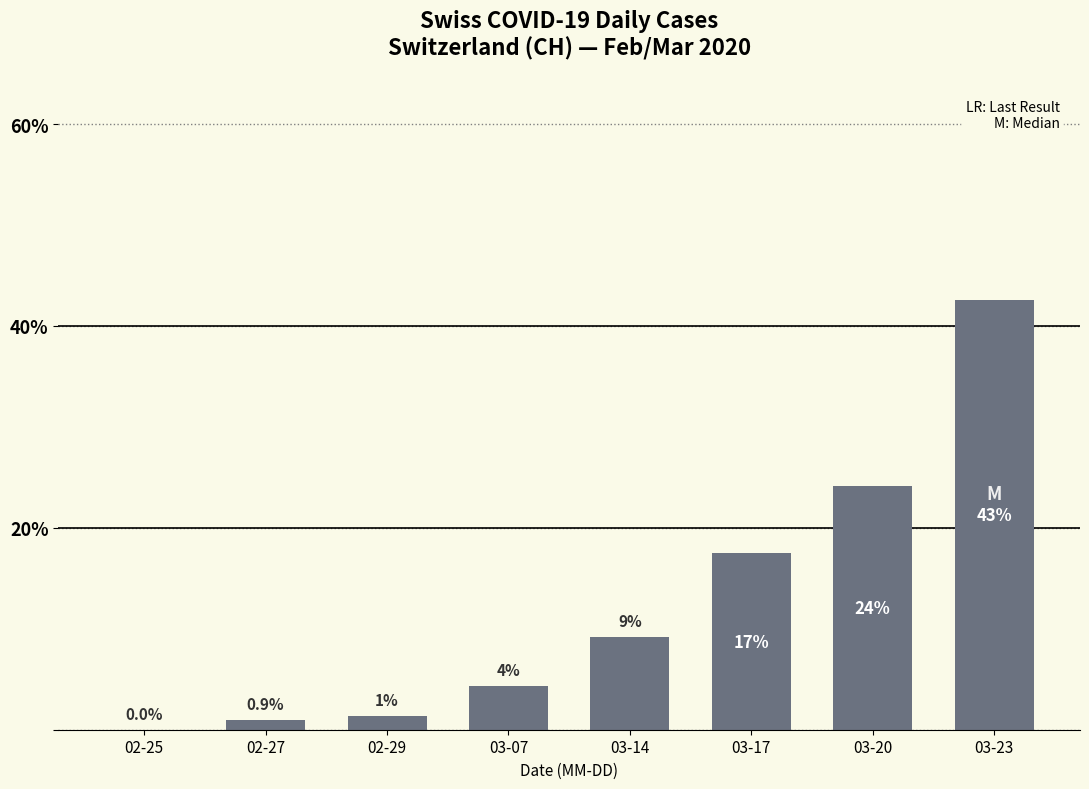

Does the chart contain any negative values?

No